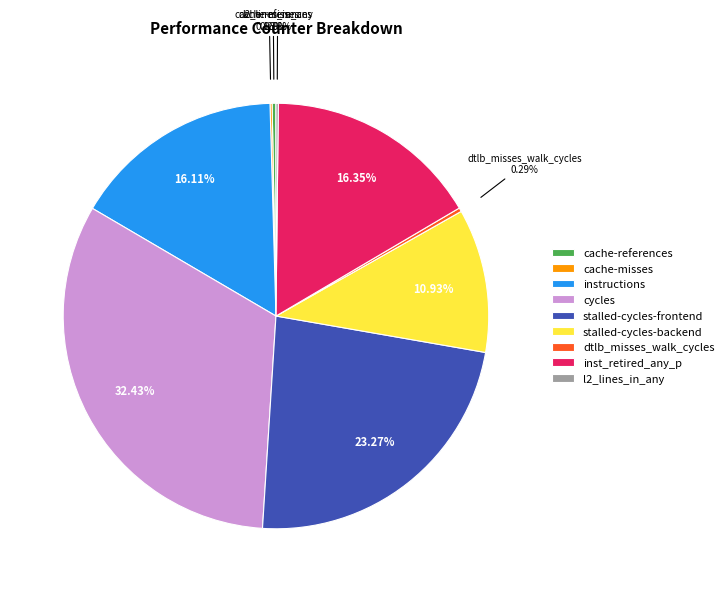

Between stalled-cycles-backend and inst_retired_any_p, which is larger?

inst_retired_any_p